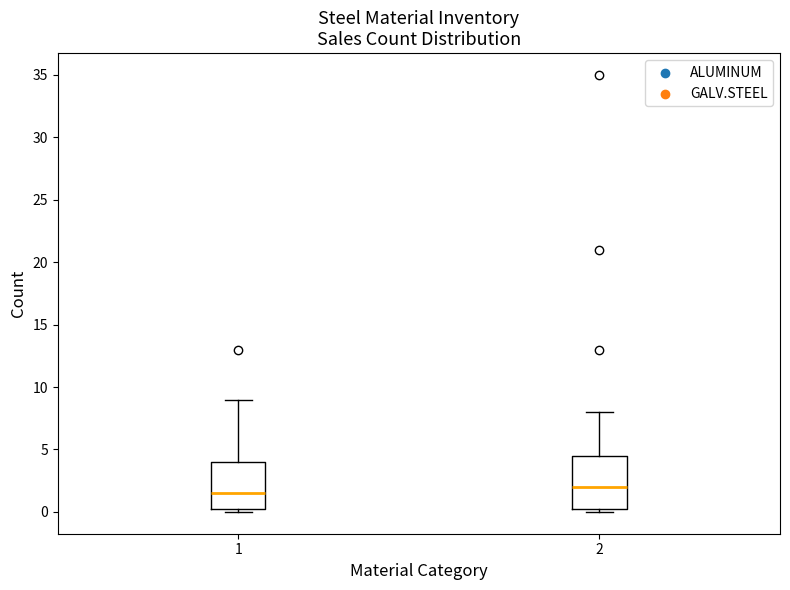

Which box has the lowest median line?

1